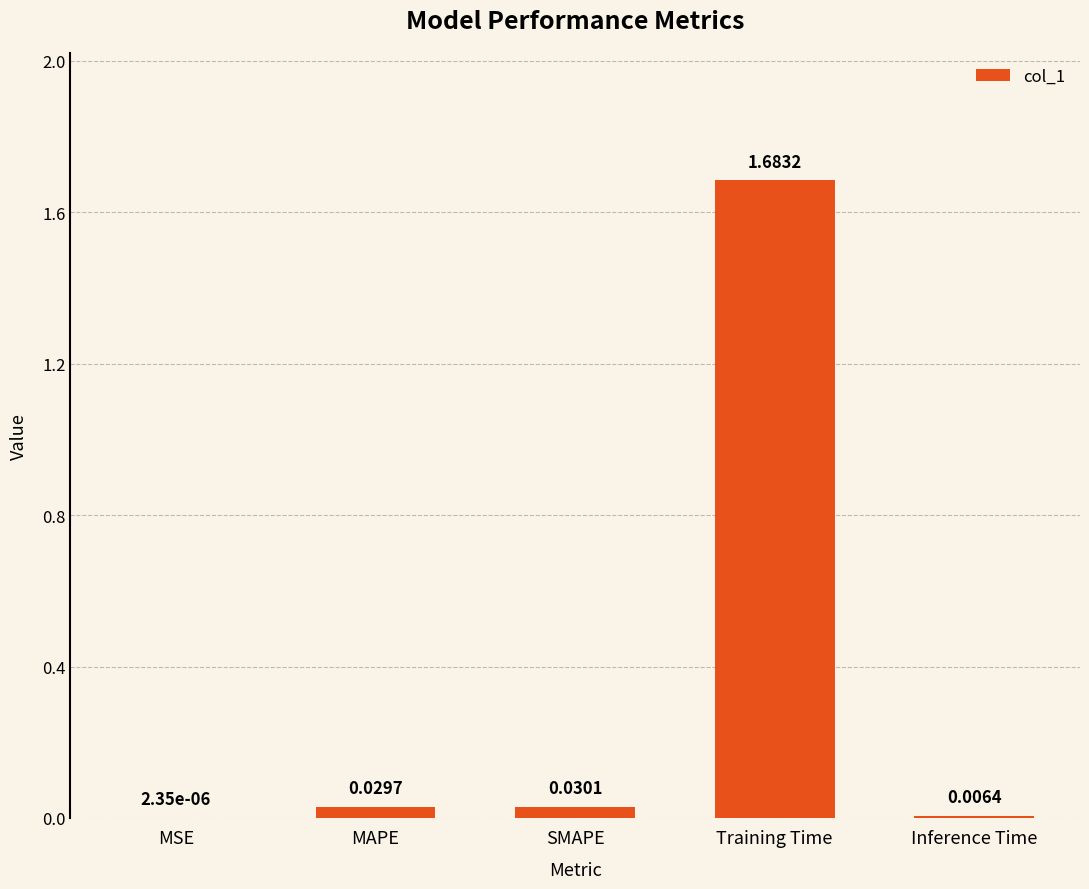

Count the number of data series in this chart.

1